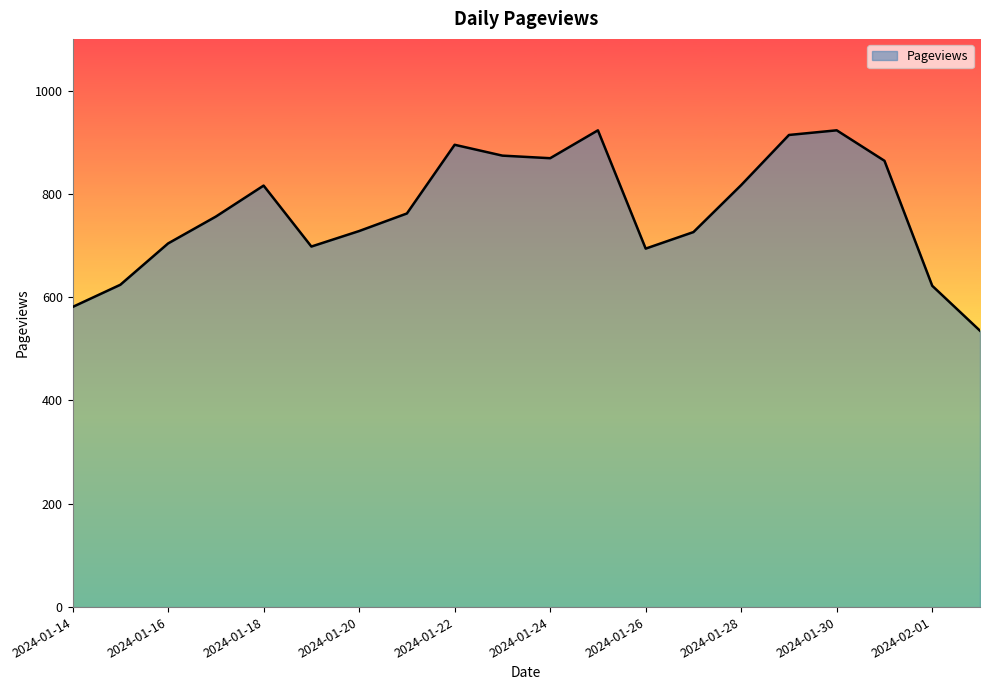

What is the difference between the maximum and minimum values?

388